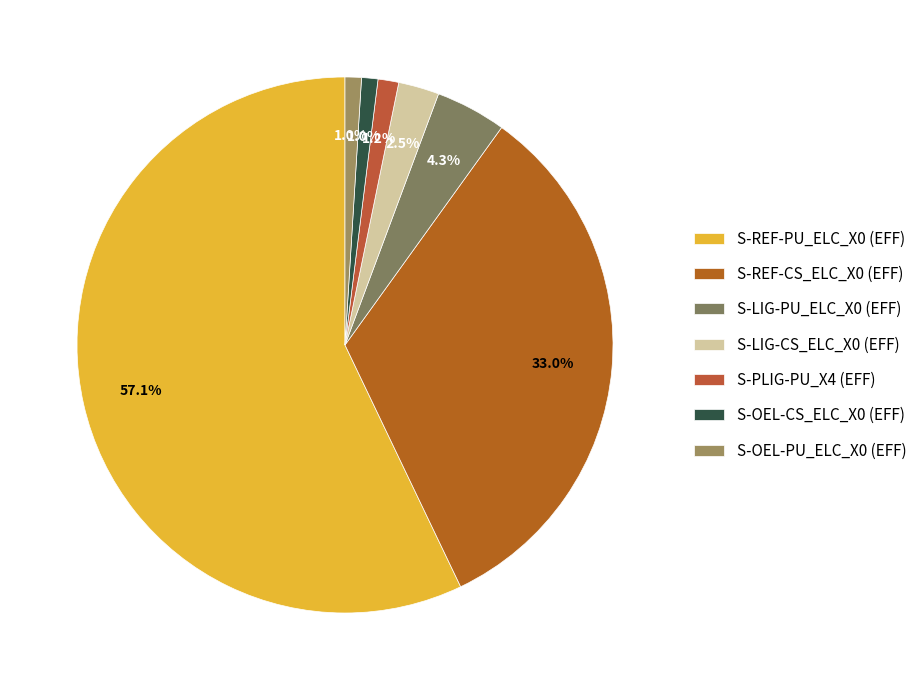

Count the number of slices in the pie.

7